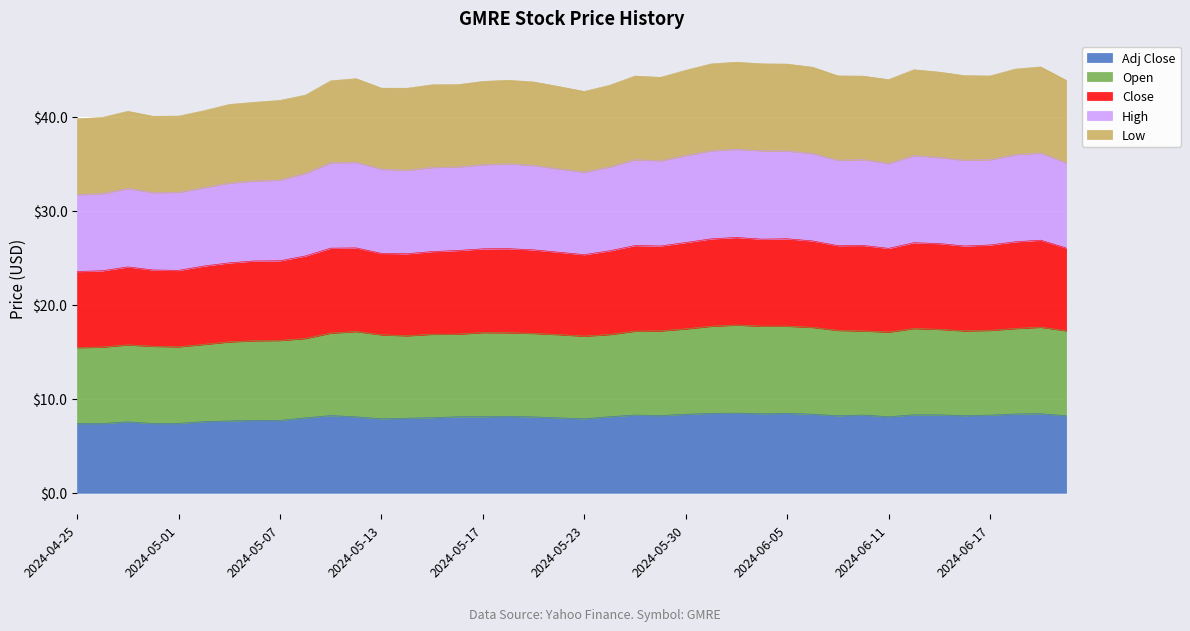

Between 2024-04-29 and 2024-05-06, which series saw the biggest shift?

Low